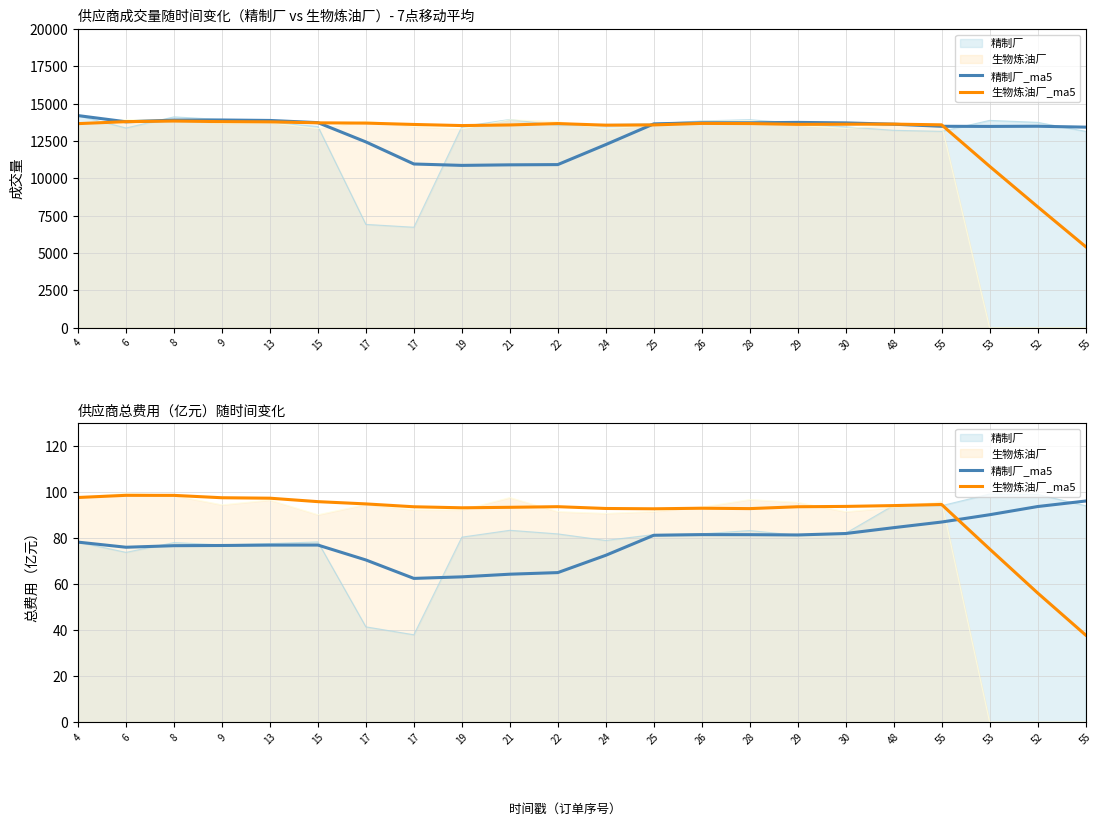

What is the value of the 生物炼油厂_ma5 point at the 13th from the left?

92.8